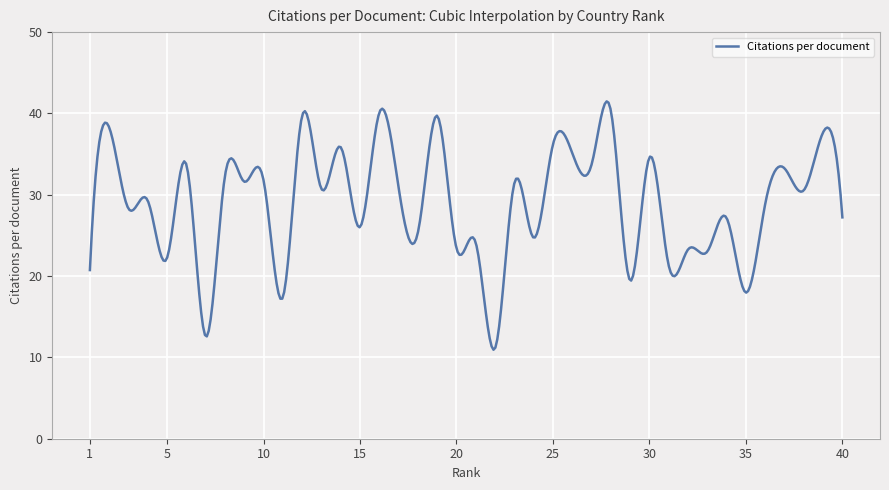

What is the minimum value shown in the chart?

10.9